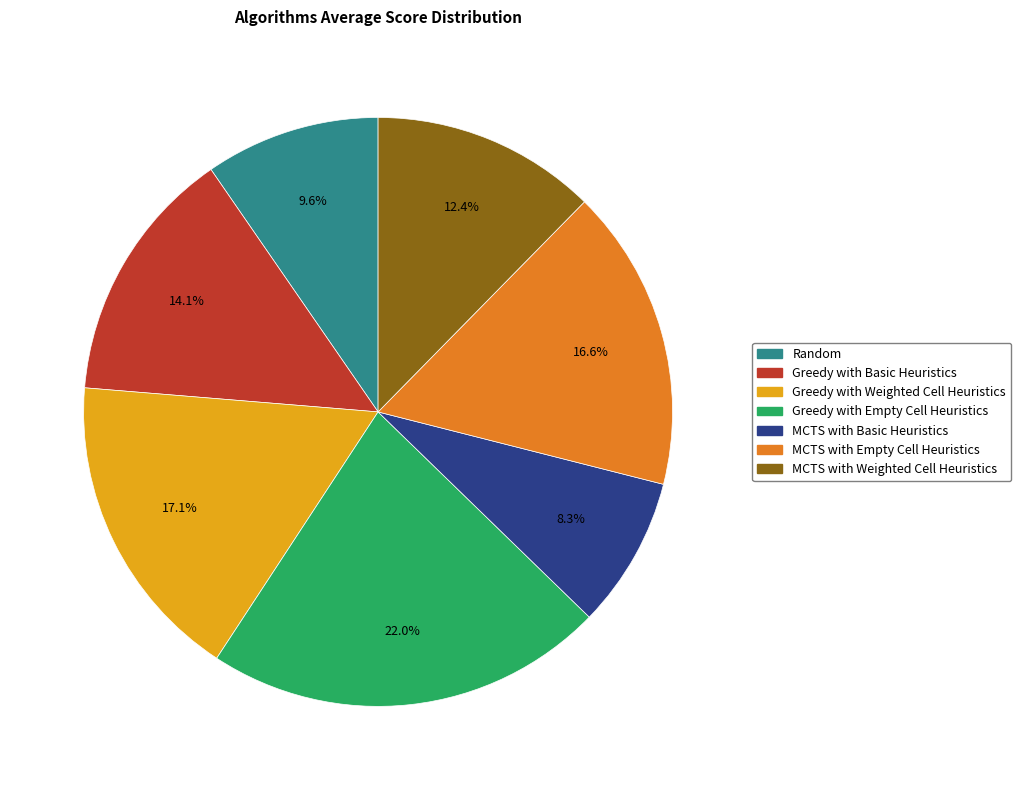

Is MCTS with Weighted Cell Heuristics the majority of the pie?

No